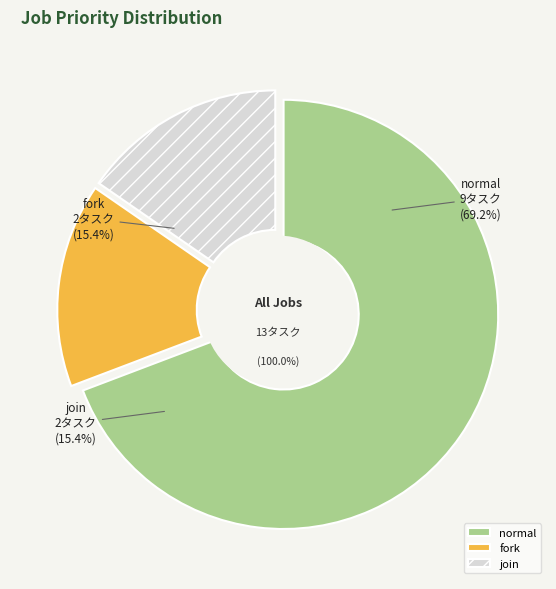

Which slice represents more than half of the pie?

normal